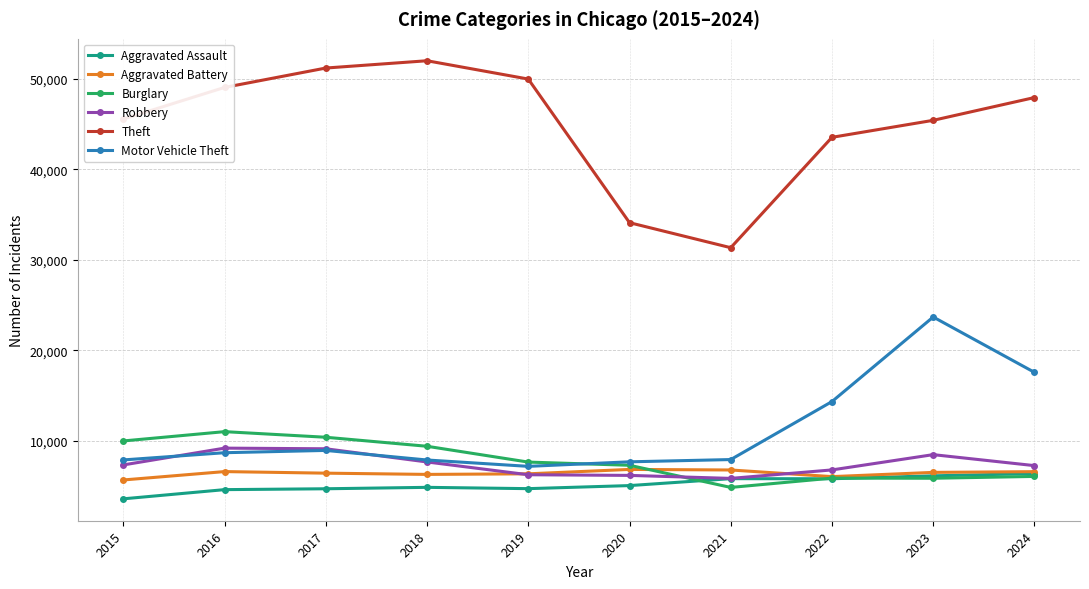

In Theft, how many points are higher than both neighbors (excluding endpoints)?

1